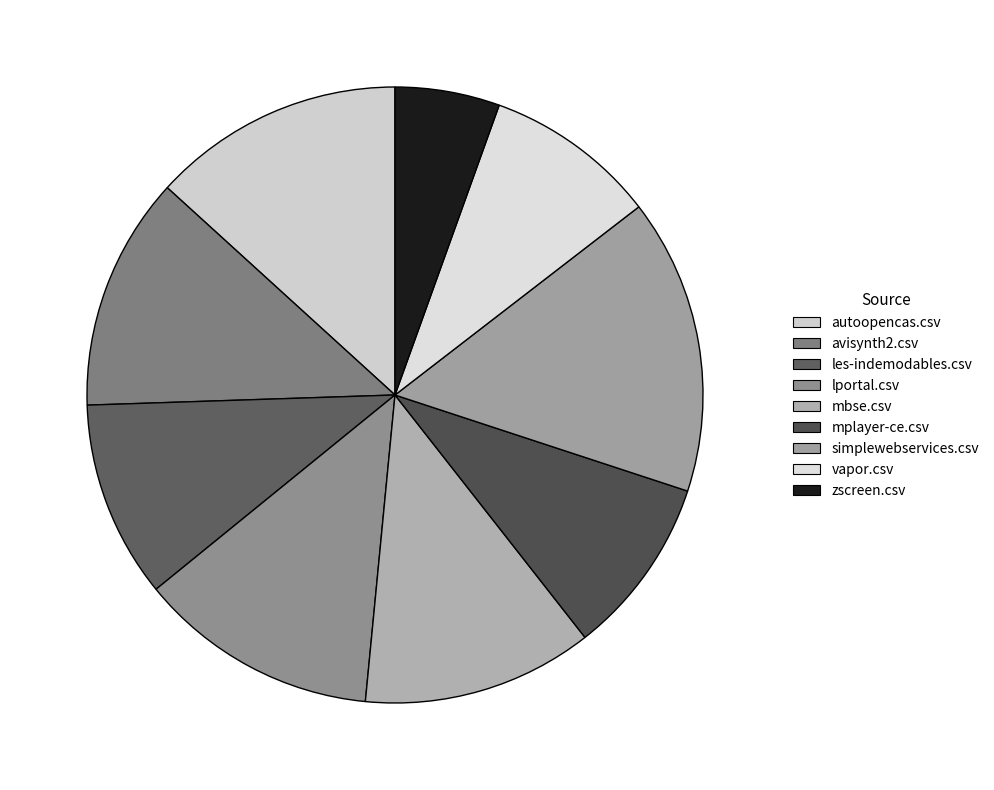

Which category has the smallest portion of the pie?

zscreen.csv